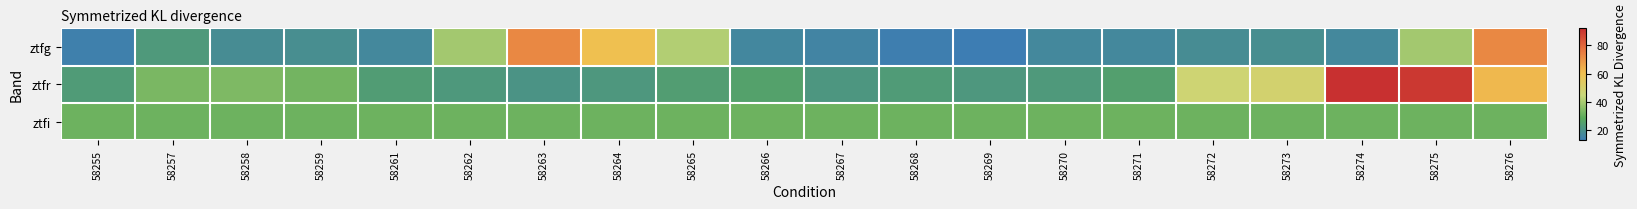

How many series are shown in this chart?

3